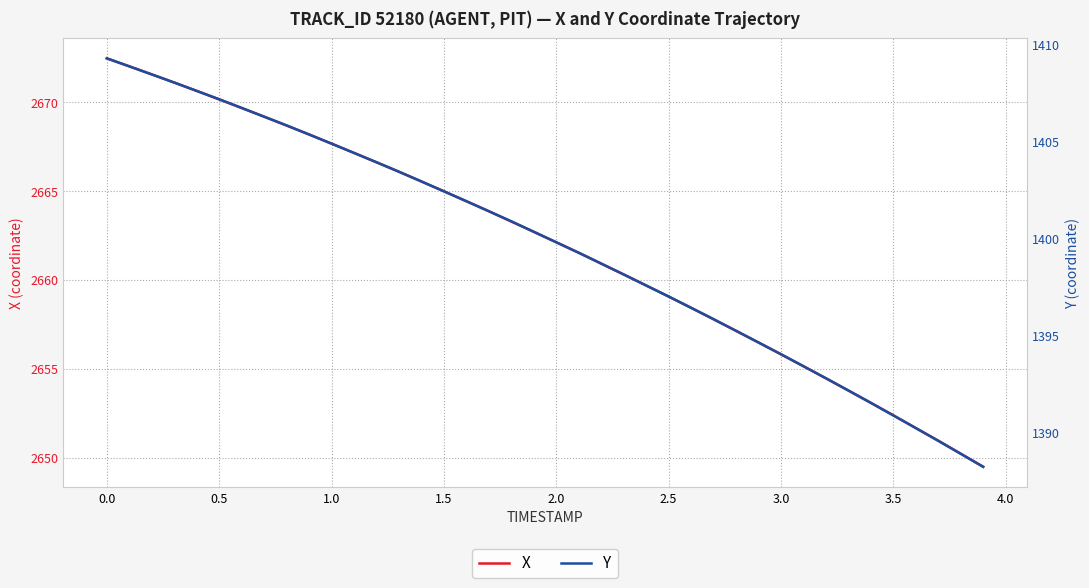

What is the minimum value for X?

2649.5